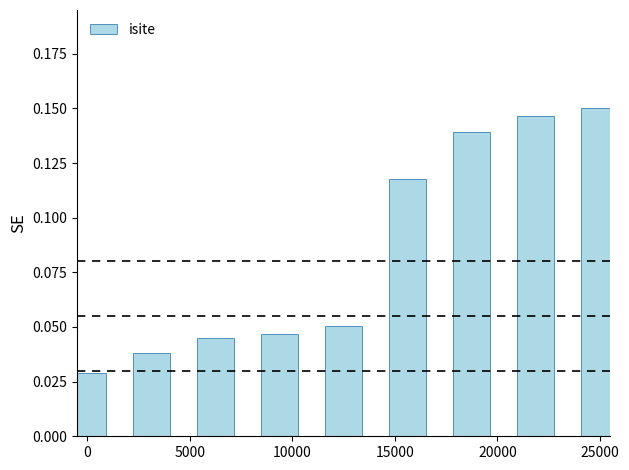

What is the sum of all values?

0.8